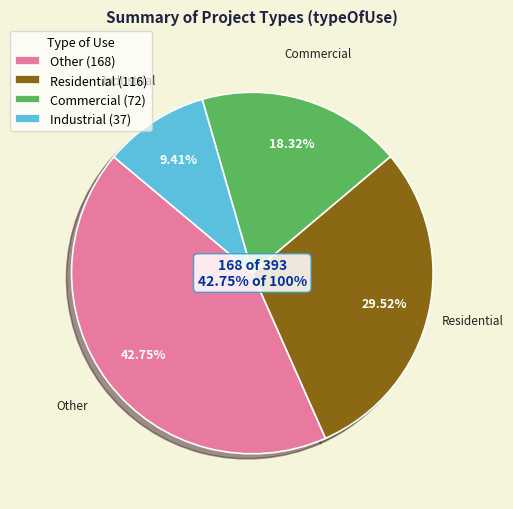

Does Residential account for over 50% of the chart?

No